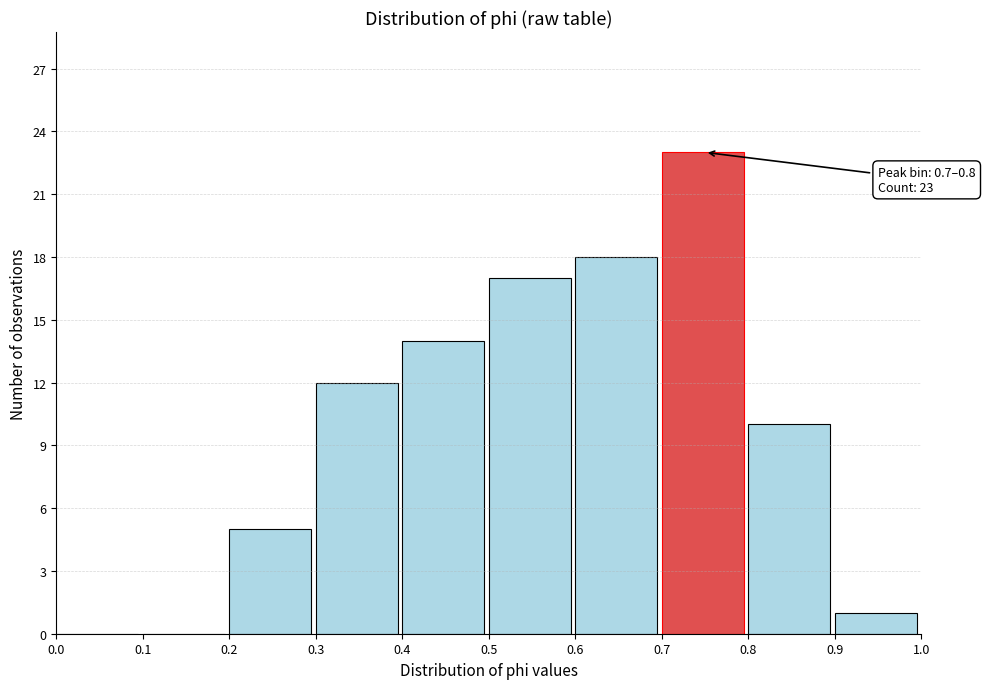

Which range on the x-axis has the tallest bar?

0.7 to 0.8